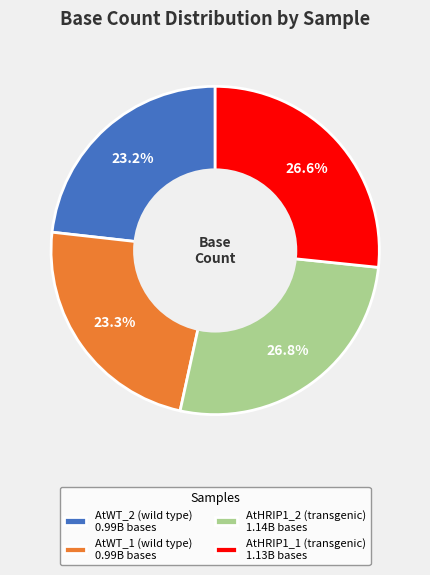

What is the ratio of the value at AtWT_2 (wild type) 0.99B bases to the value at AtWT_1 (wild type) 0.99B bases?

1.0